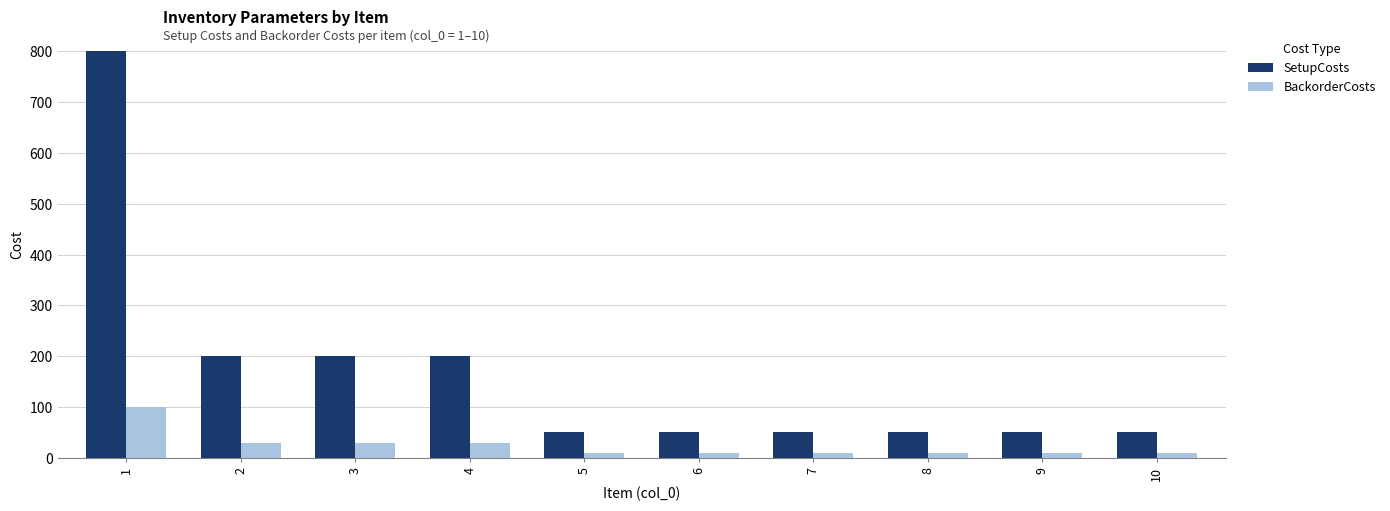

Rank the series by their maximum value, from highest to lowest.

SetupCosts, BackorderCosts